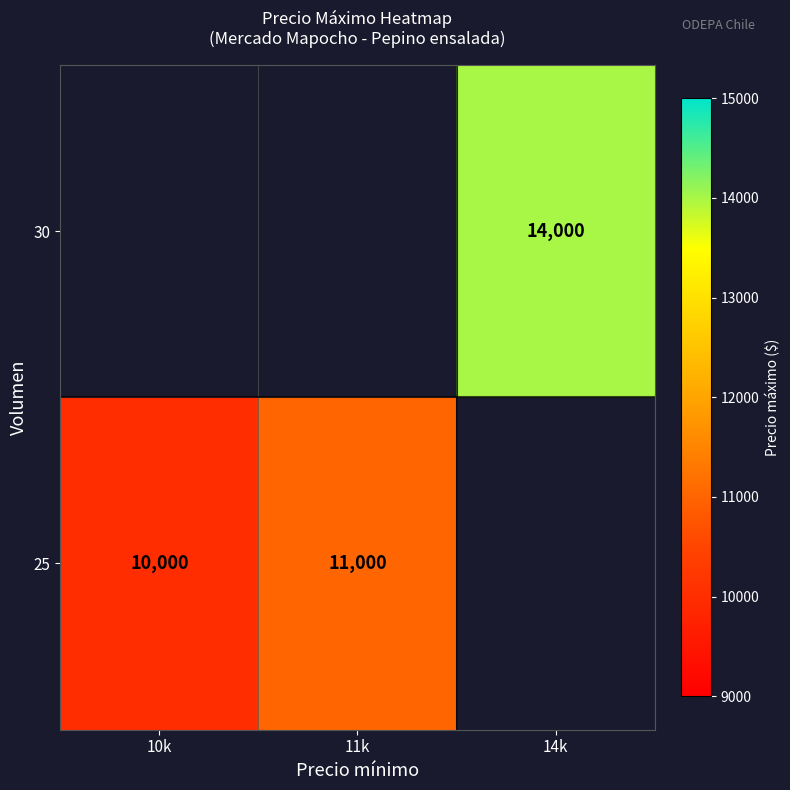

Count the number of data series in this chart.

2